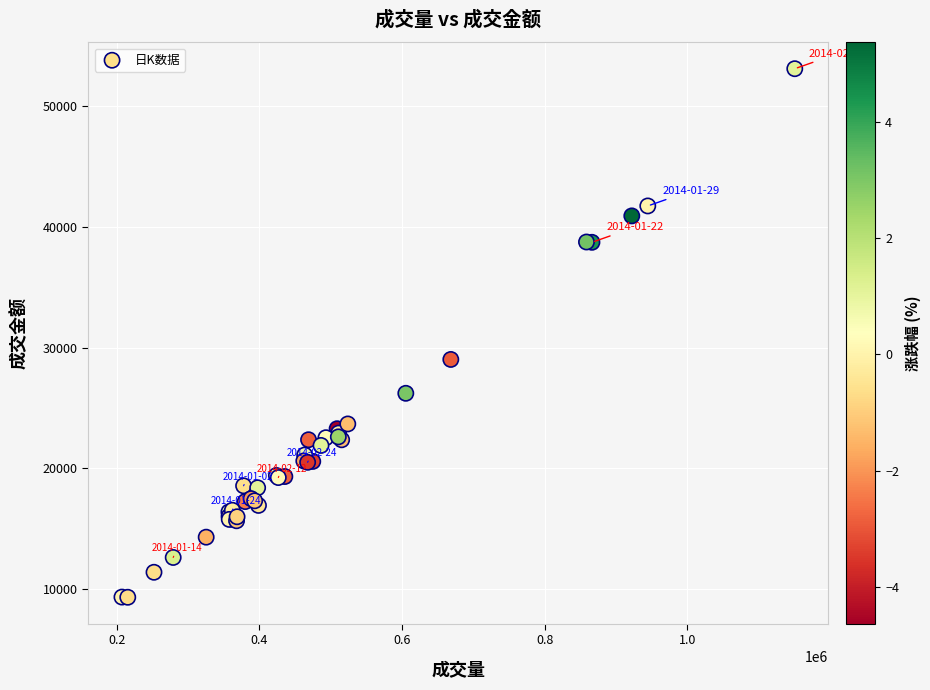

What Y value in the scatter plot is closest to 31217?

29024